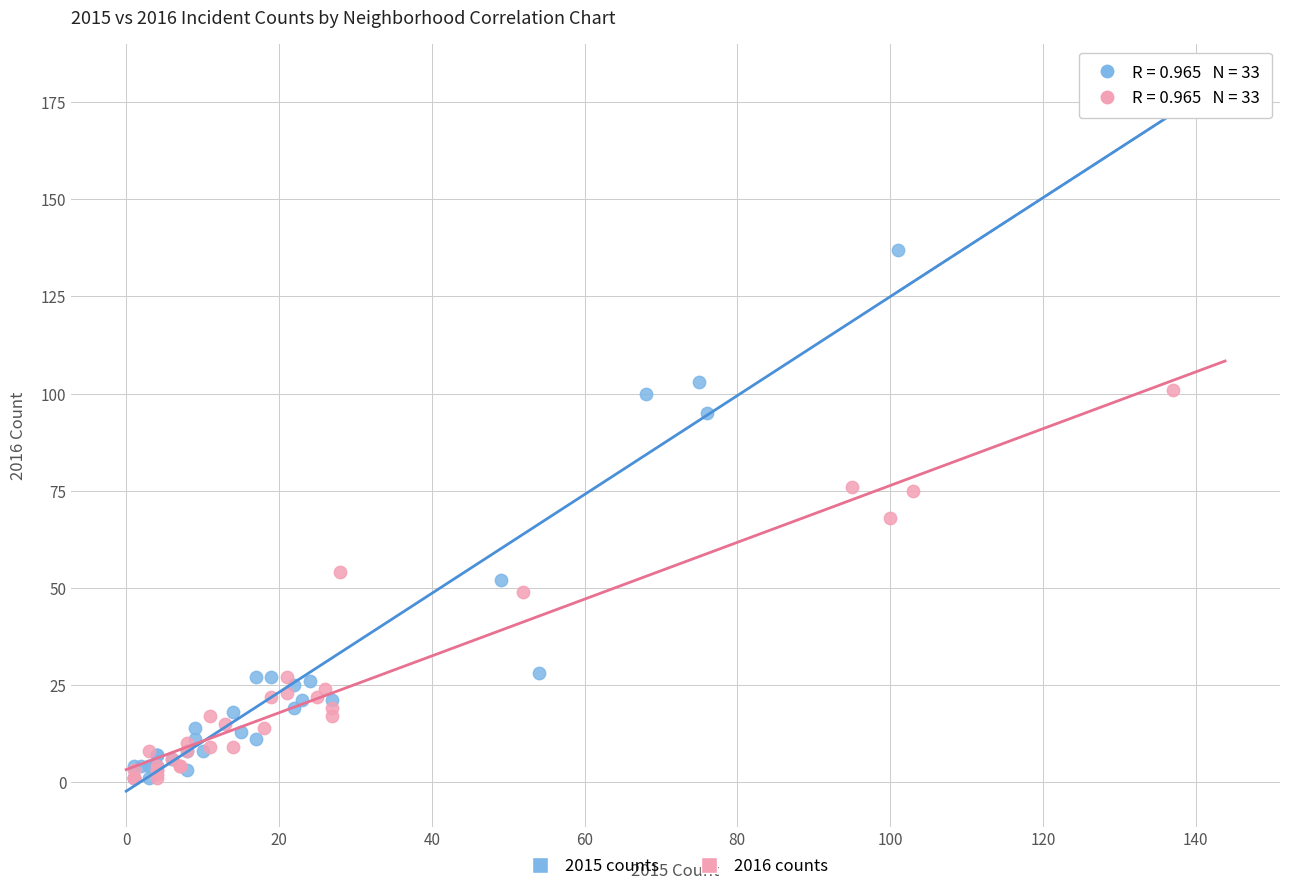

Which series has the largest Y range (max minus min)?

2015 counts